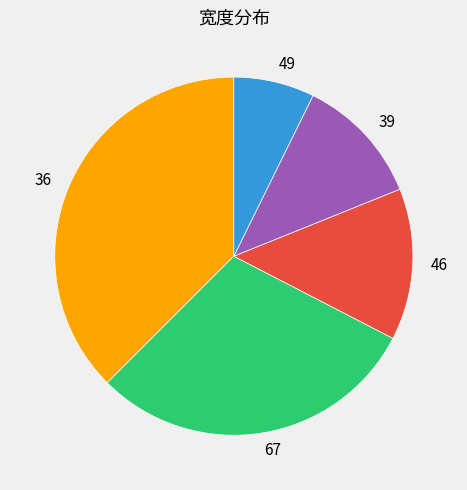

Which category has the smallest portion of the pie?

49